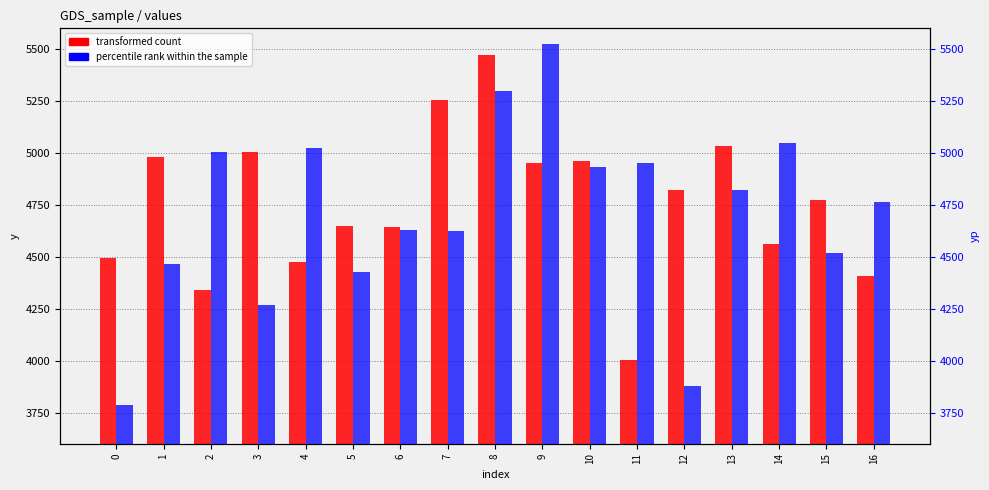

Which series has the widest spread of values?

percentile rank within the sample